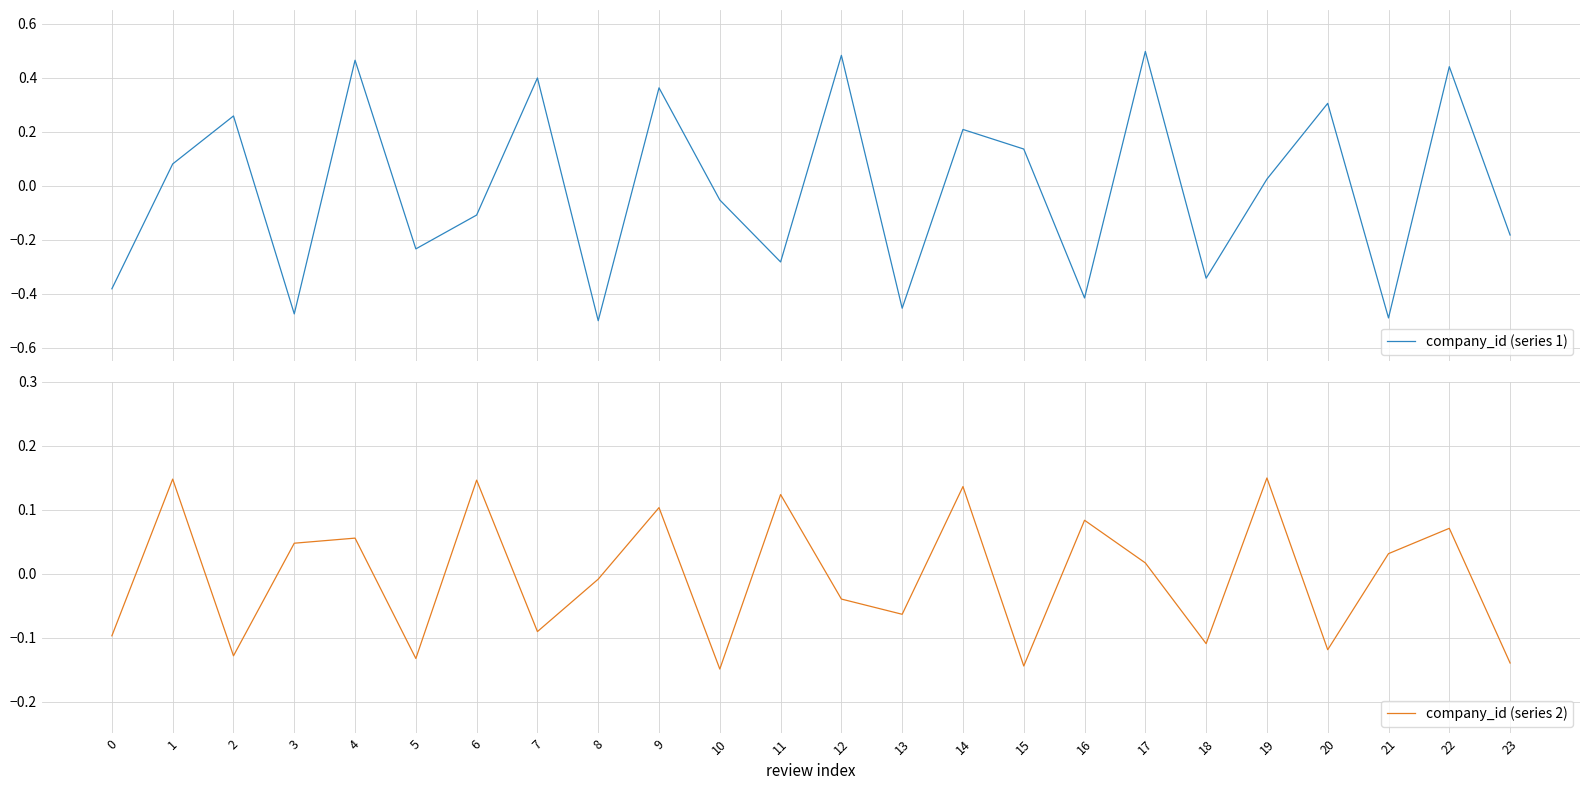

Is it true that company_id (series 1) equals -0.2 at 8?

False